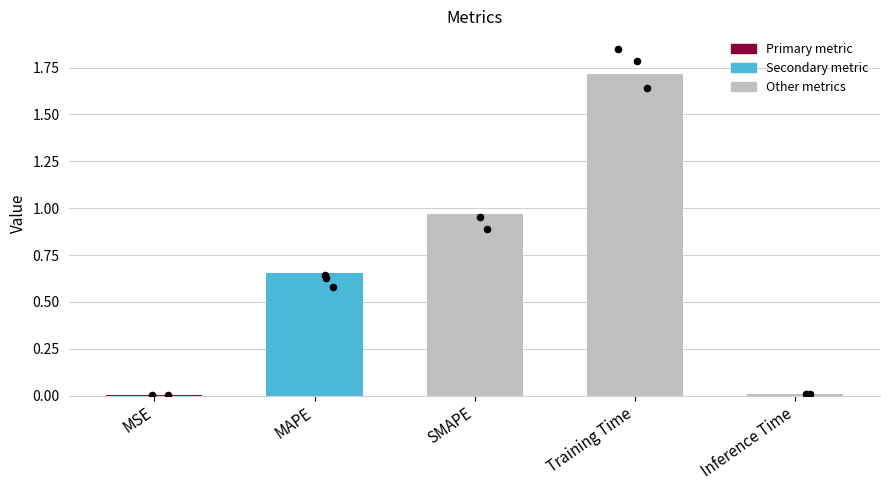

What is the change in value from Training Time to Inference Time?

-1.7